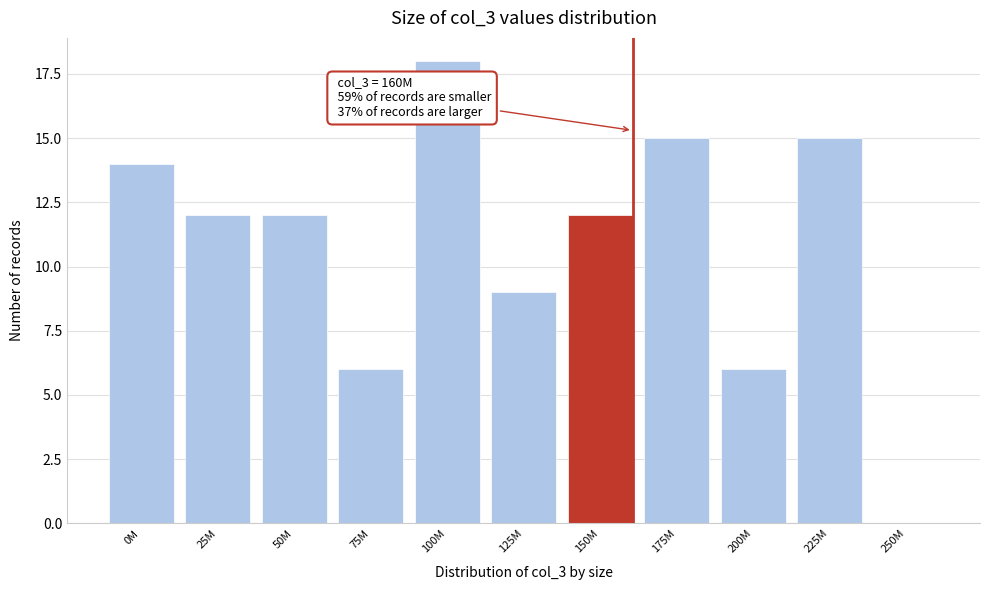

Reading left to right, extract all data points from this chart.

0M=14	25M=12	50M=12	75M=6	100M=18	125M=9	150M=12	175M=15	200M=6	225M=15	250M=0